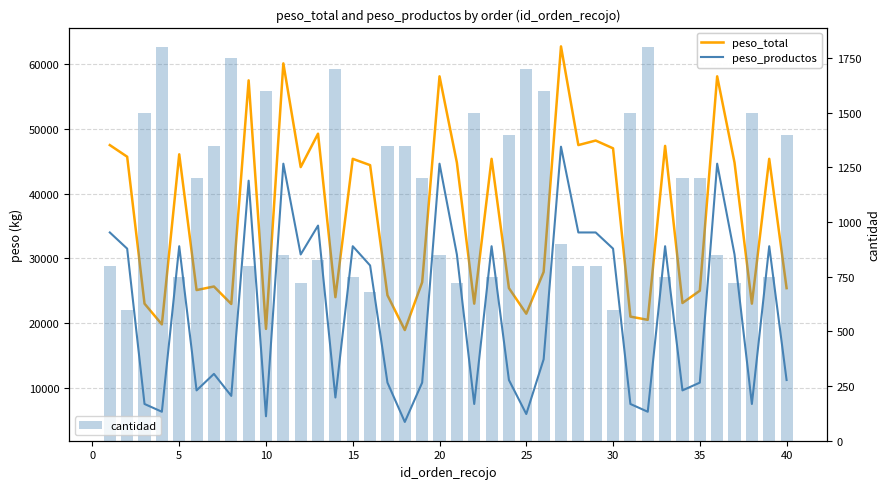

What is the lowest value of the cantidad series?

600